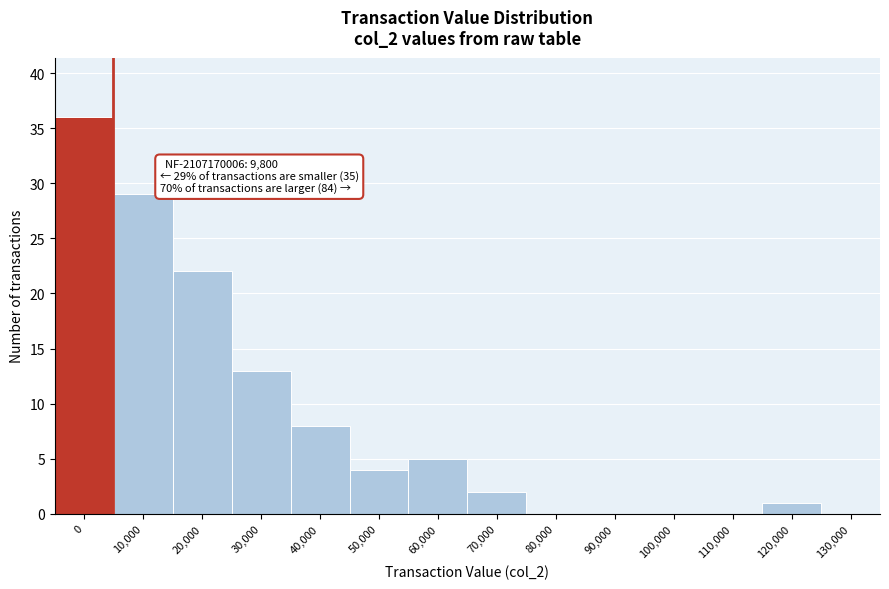

Reading left to right, extract all data points from this chart.

0=36	10,000=29	20,000=22	30,000=13	40,000=8	50,000=4	60,000=5	70,000=2	80,000=0	90,000=0	100,000=0	110,000=0	120,000=1	130,000=0